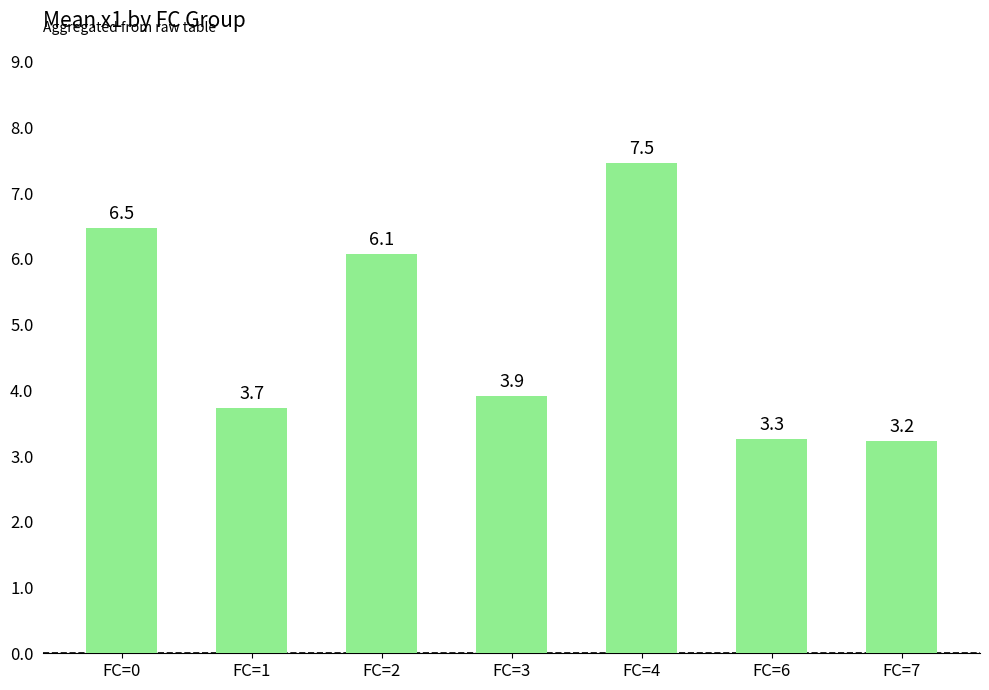

What is the approximate value at FC=4?

7.5